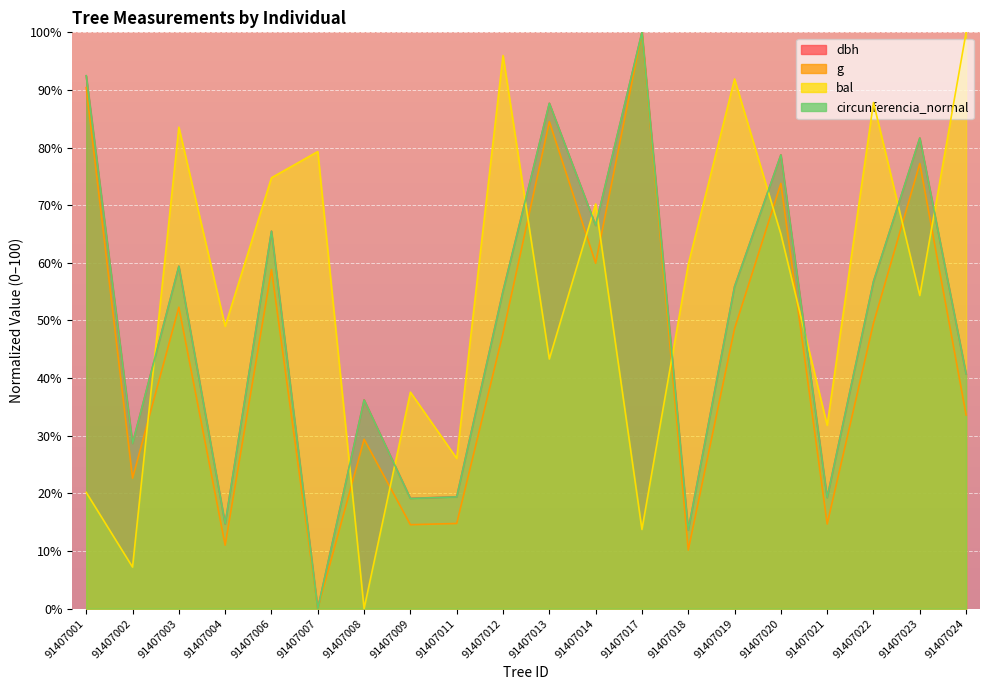

True or false: bal has more than 2 points higher than both neighbors.

True